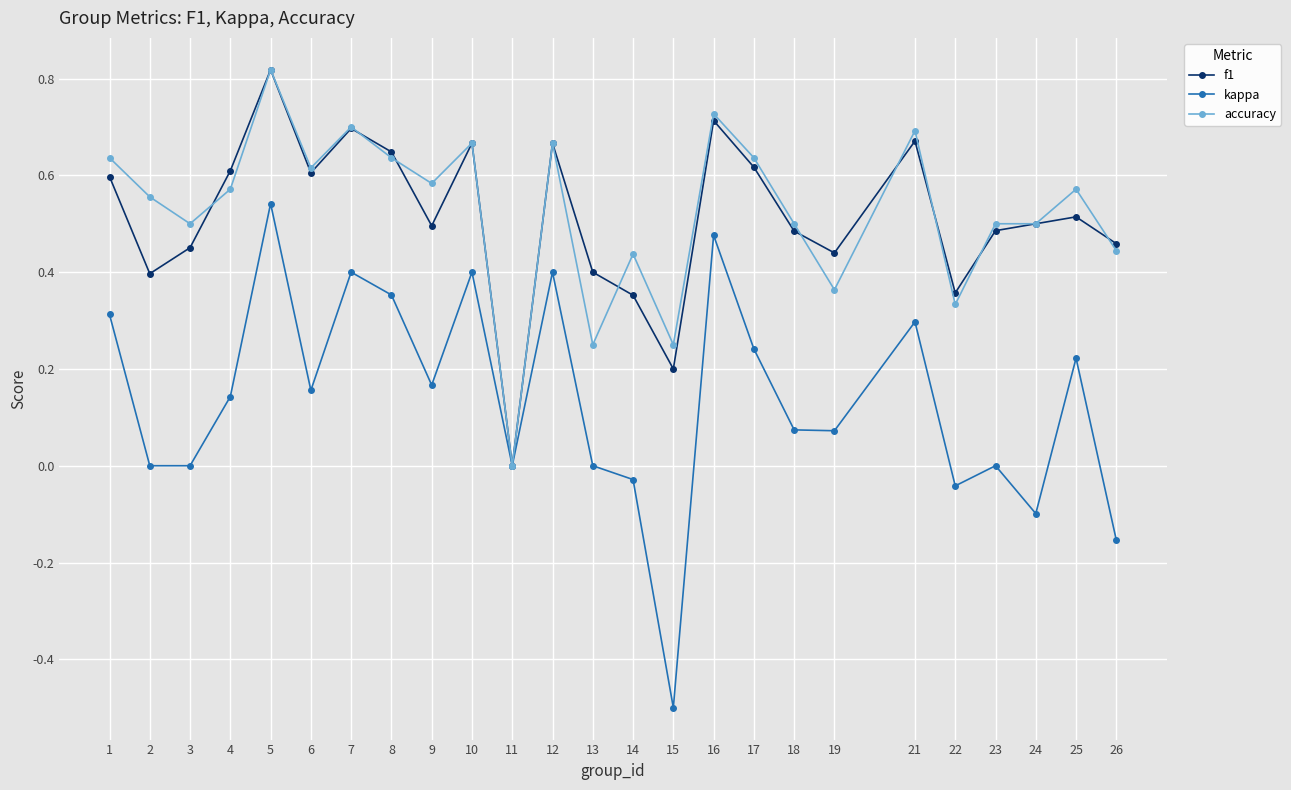

What is the sum of all accuracy values?

13.2